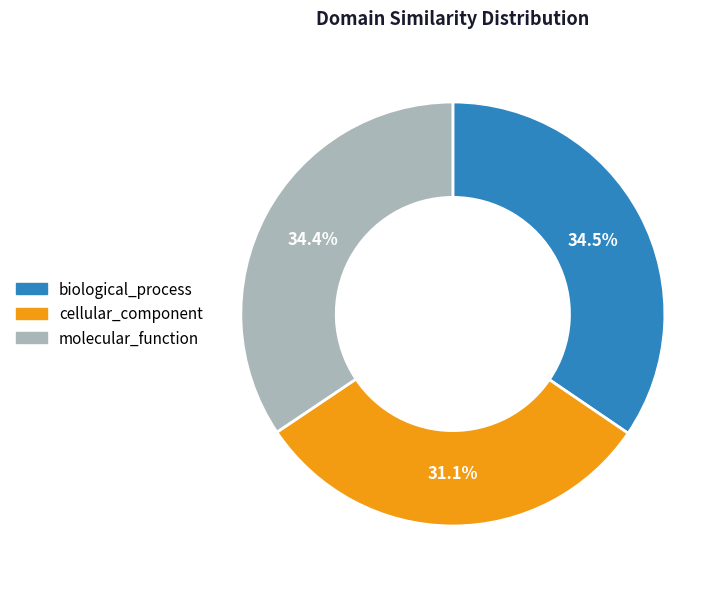

True or false: cellular_component accounts for 26% of the total.

False